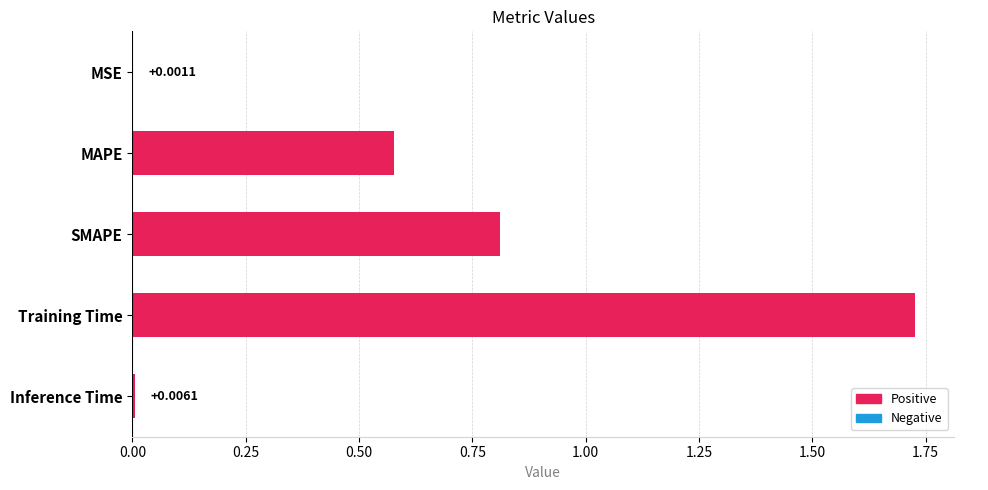

At which category does the chart reach its peak across all series?

Training Time